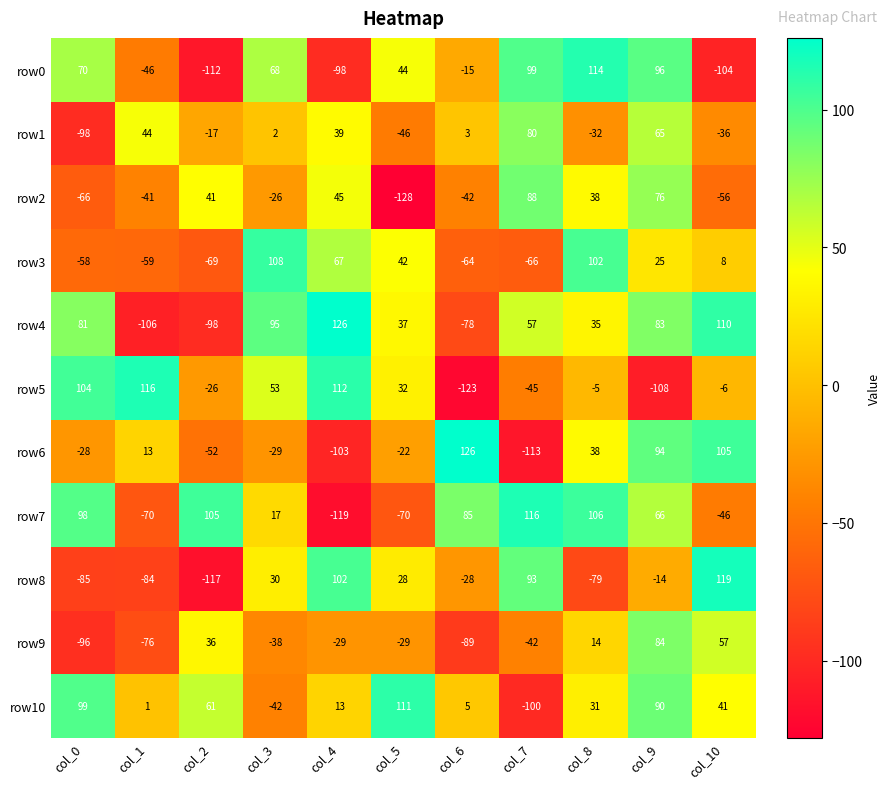

What is the difference between the row4 values at col_1 and col_4?

232